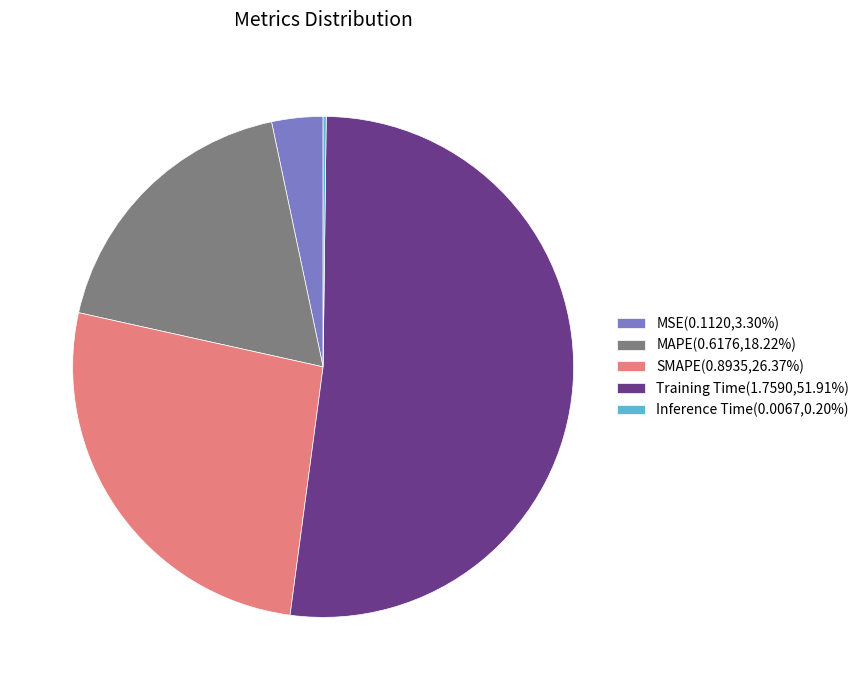

Is the sum of MSE(0.1120,3.30%) and Training Time(1.7590,51.91%) greater than half?

Yes